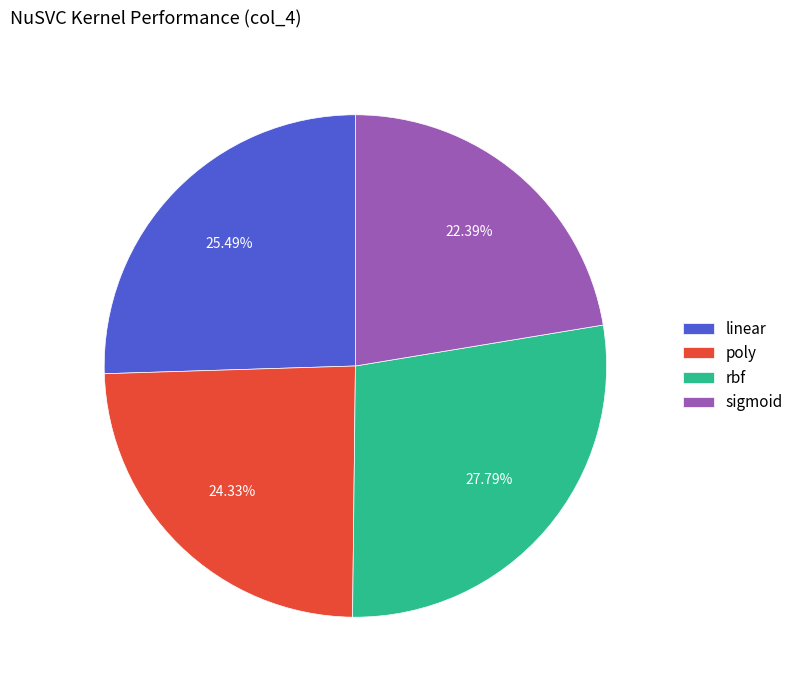

How many slices are in this pie chart?

4